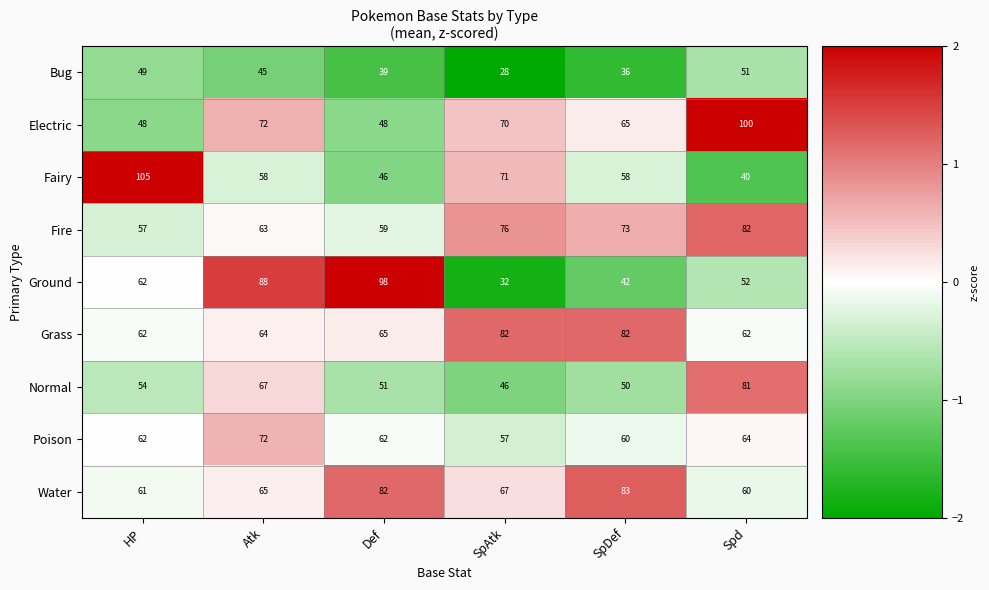

Where is Grass nearest to the value 72?

Def